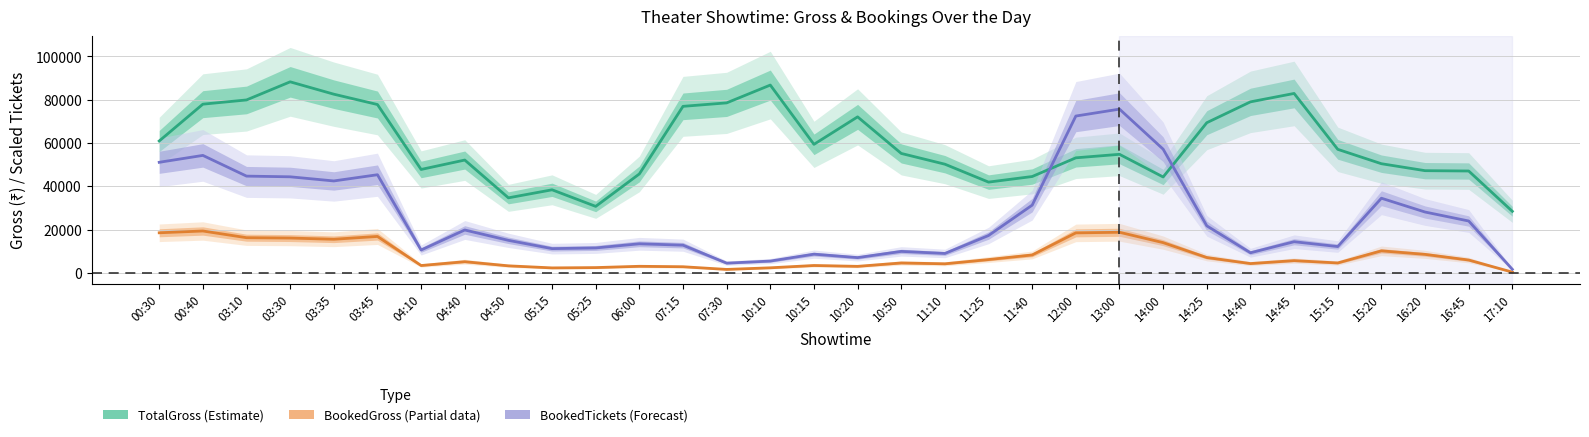

List the series in order of their peak value, lowest first.

BookedGross (Partial), BookedTickets × scale (Forecast), TotalGross (Estimate)